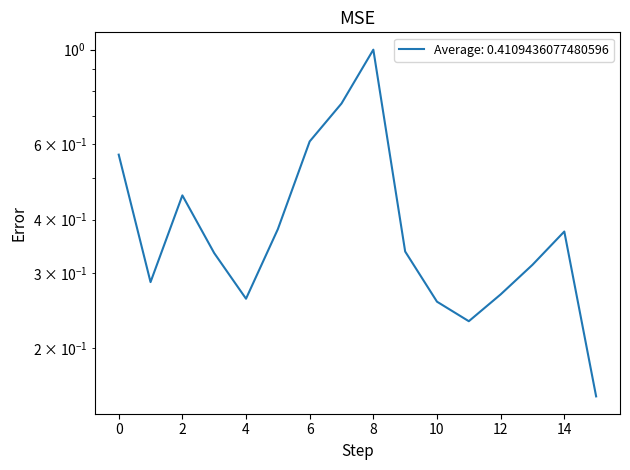

Reading left to right, what are all the values shown in this chart?

0.6	0.3	0.5	0.3	0.3	0.4	0.6	0.7	1.0	0.3	0.3	0.2	0.3	0.3	0.4	0.2